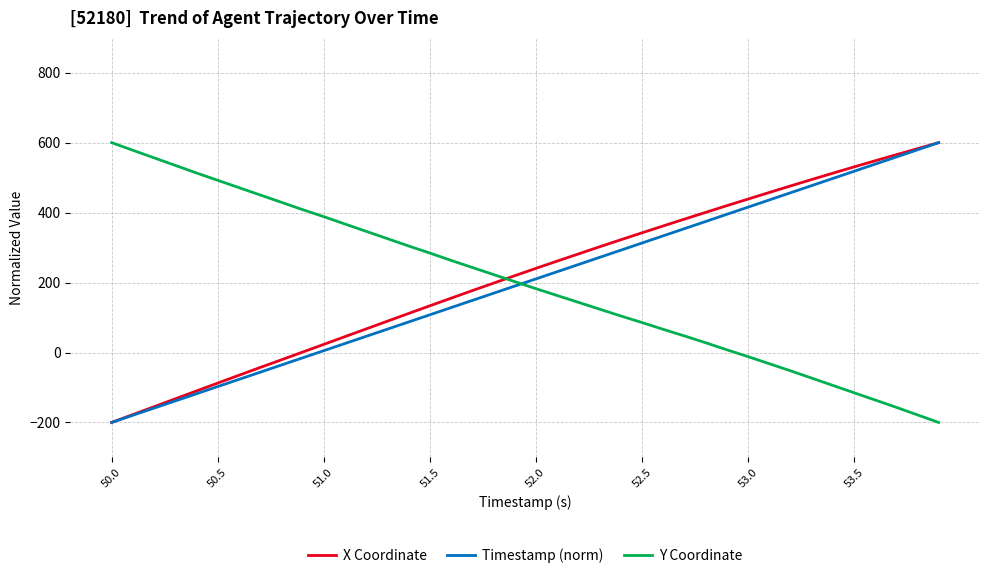

After their last crossing, which series has the higher values: X Coordinate or Y Coordinate?

X Coordinate